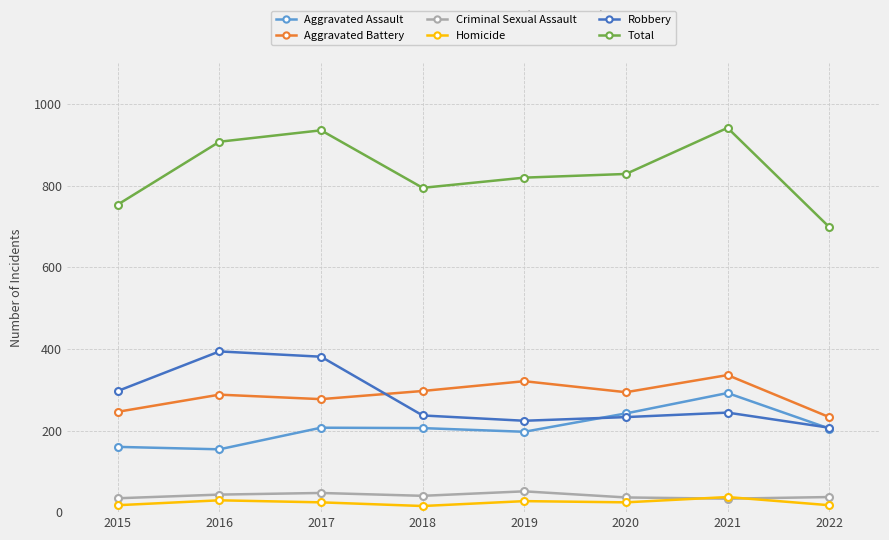

Where is the first local maximum for Robbery?

2016